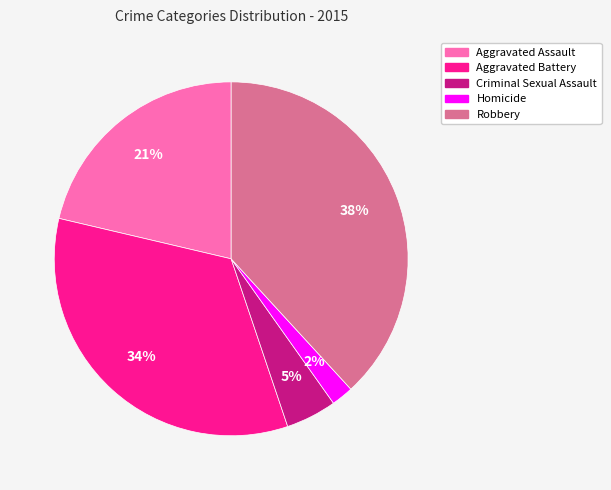

To the nearest percent, what portion does Homicide represent?

2%